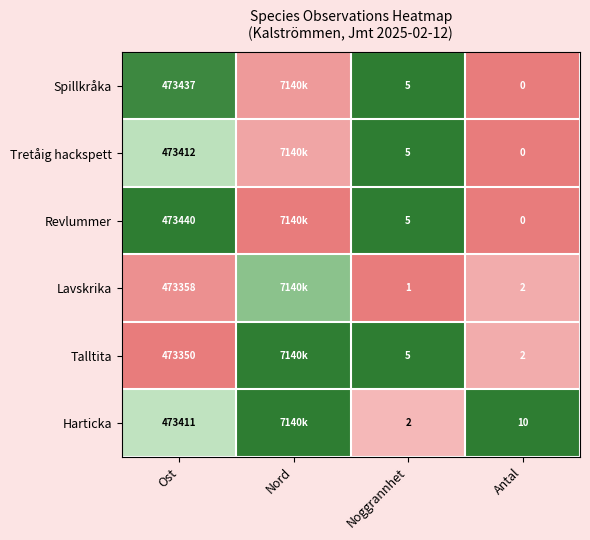

Is it true that Lavskrika equals 0.0 at Ost?

False